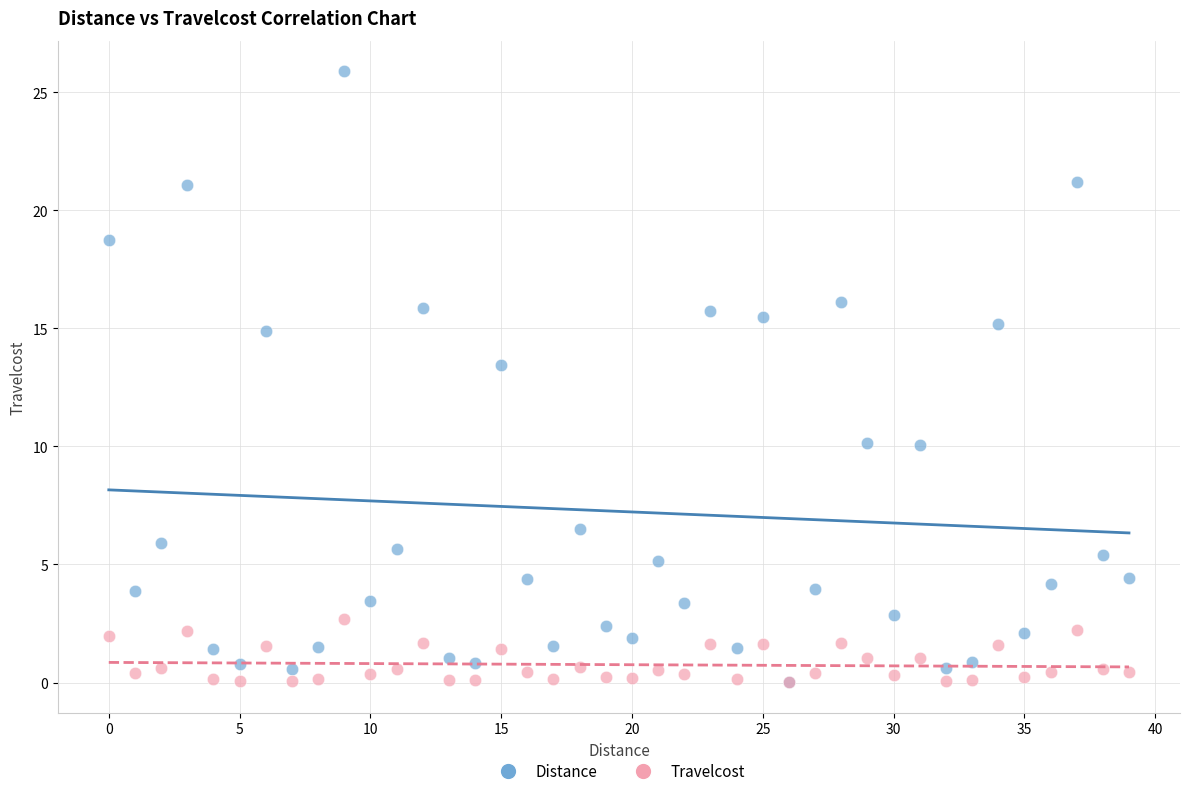

In the Distance series, what Y value is closest to 12?

13.5